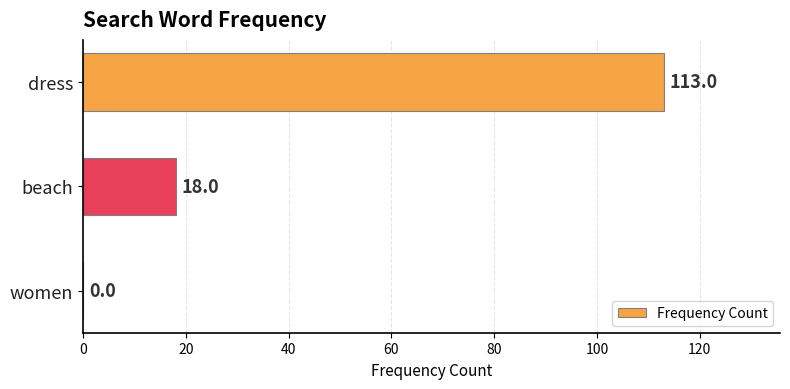

Does the chart contain stacked bars?

No